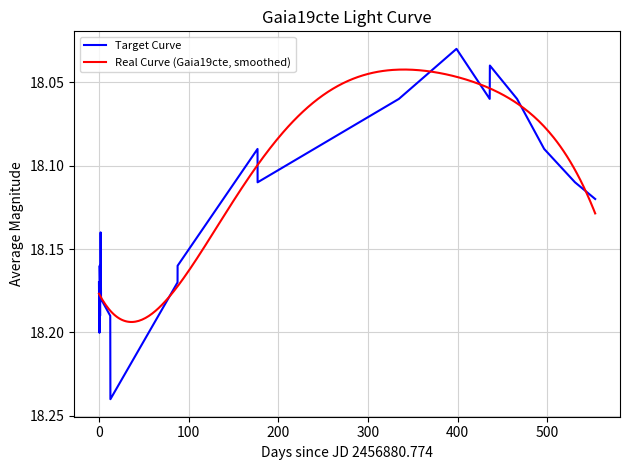

What is the approximate value at 0?

18.2